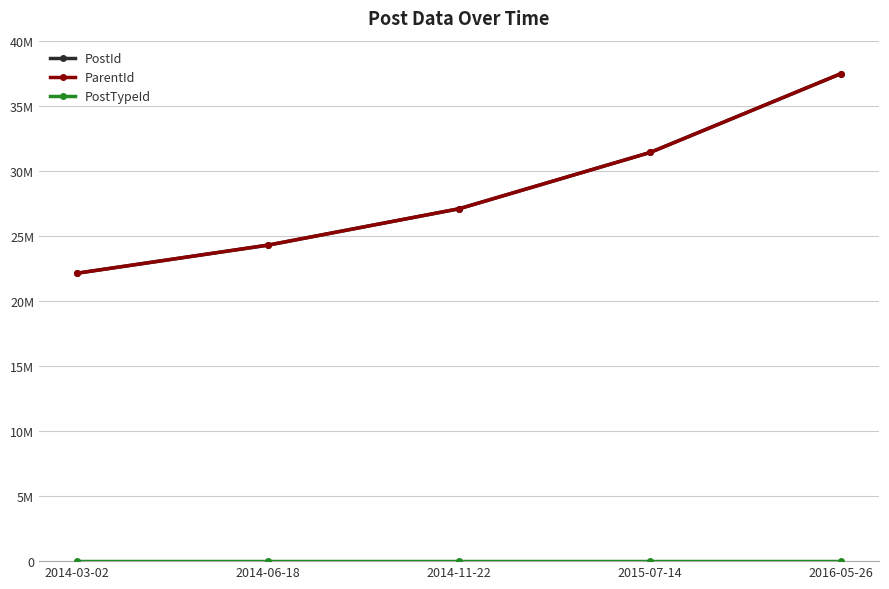

Does the chart display data point markers on the line(s)?

Yes